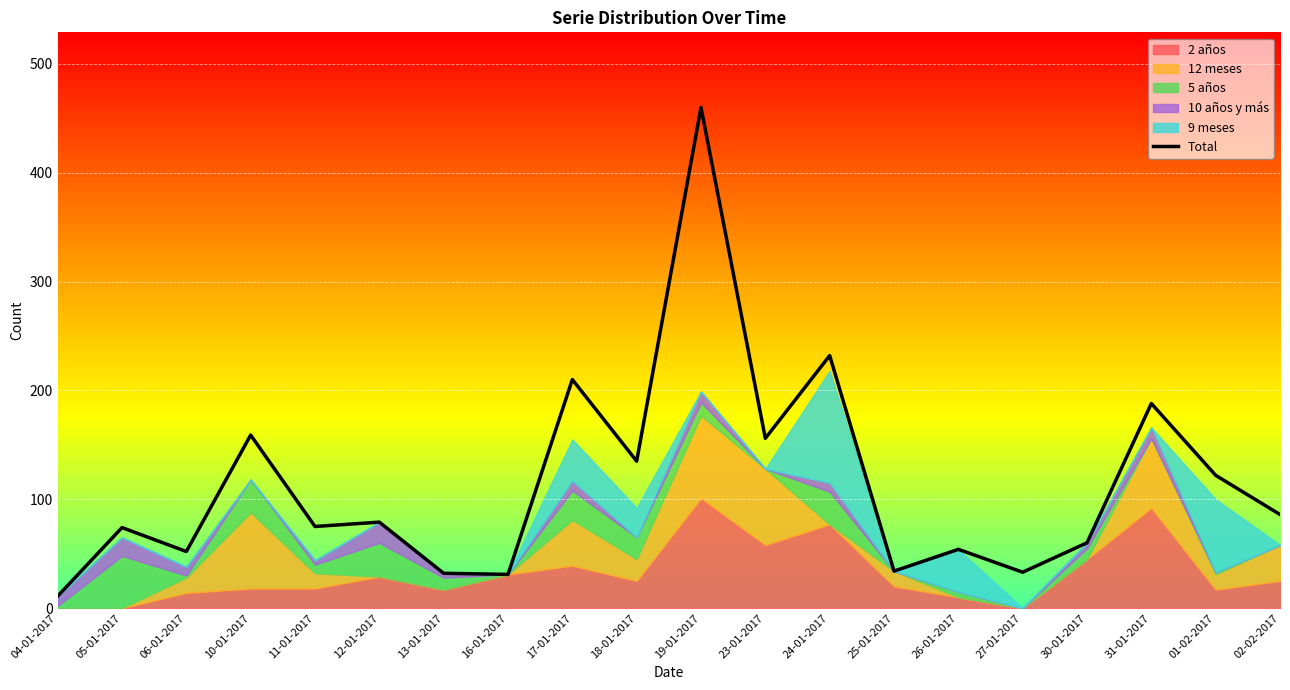

What is the label of the 2nd point from the right?

01-02-2017